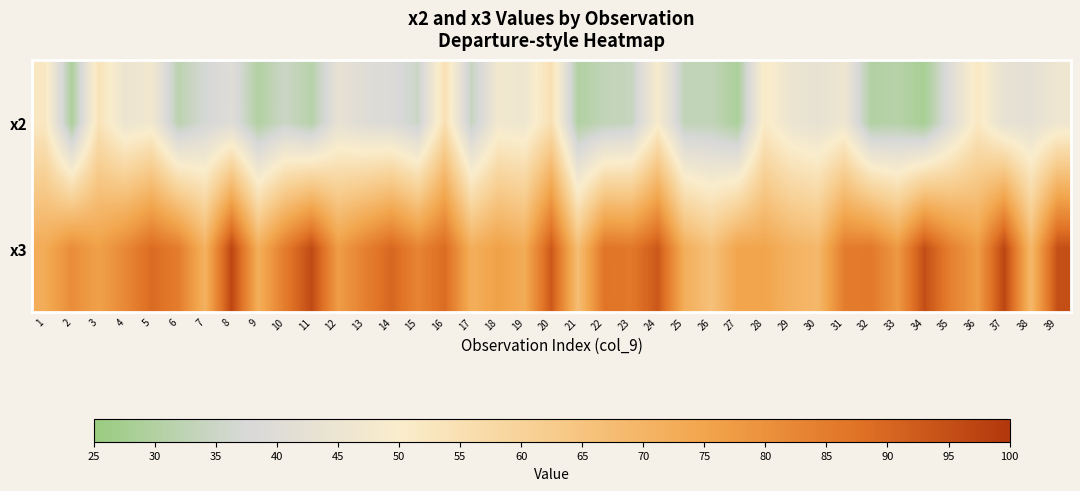

How many categories are shown in the chart?

39